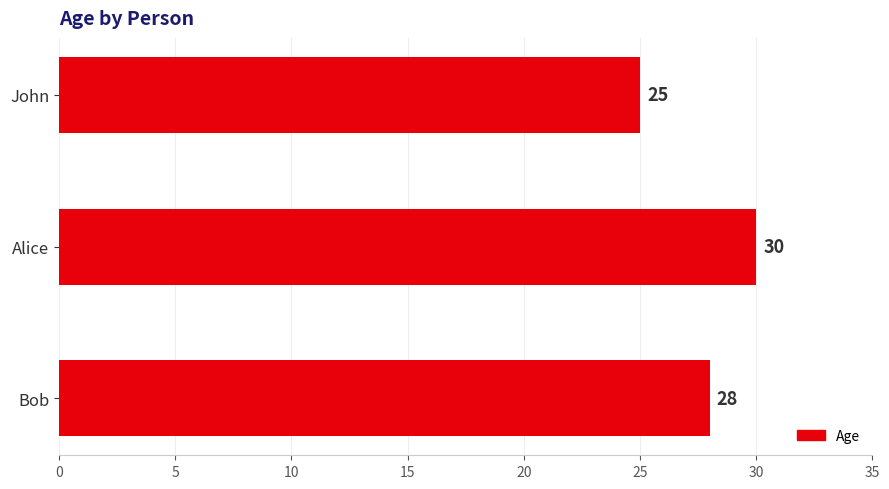

How many data points does each series have?

3